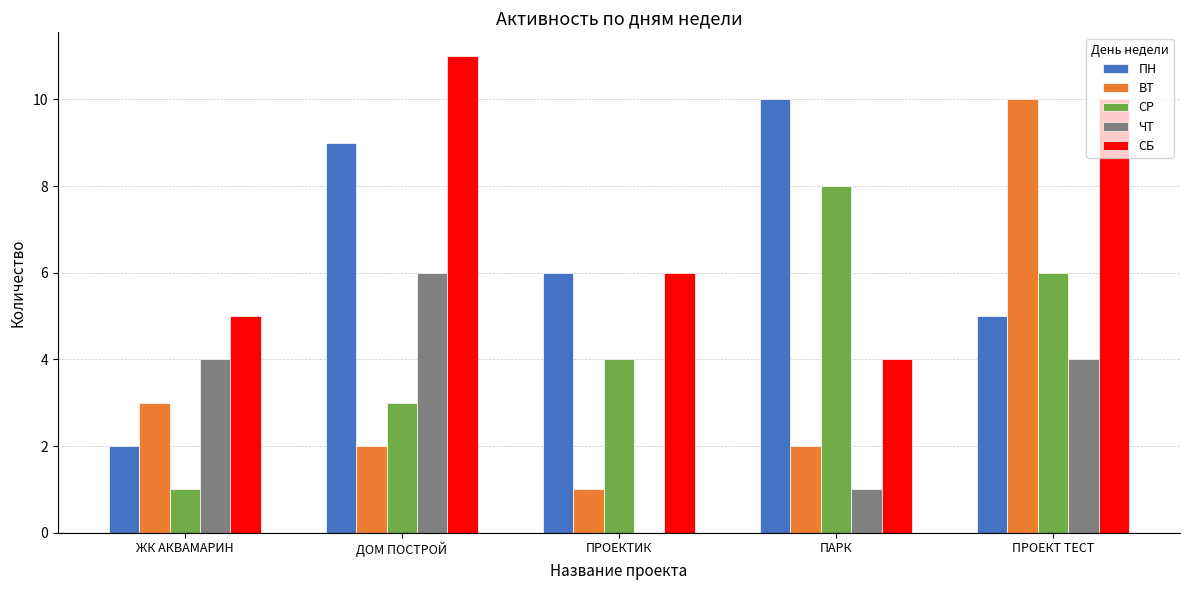

What is the total value across all series at ПРОЕКТИК?

17